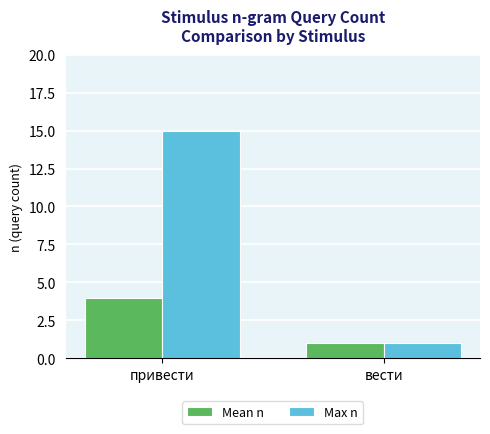

Which series changed the most between привести and вести?

Max n